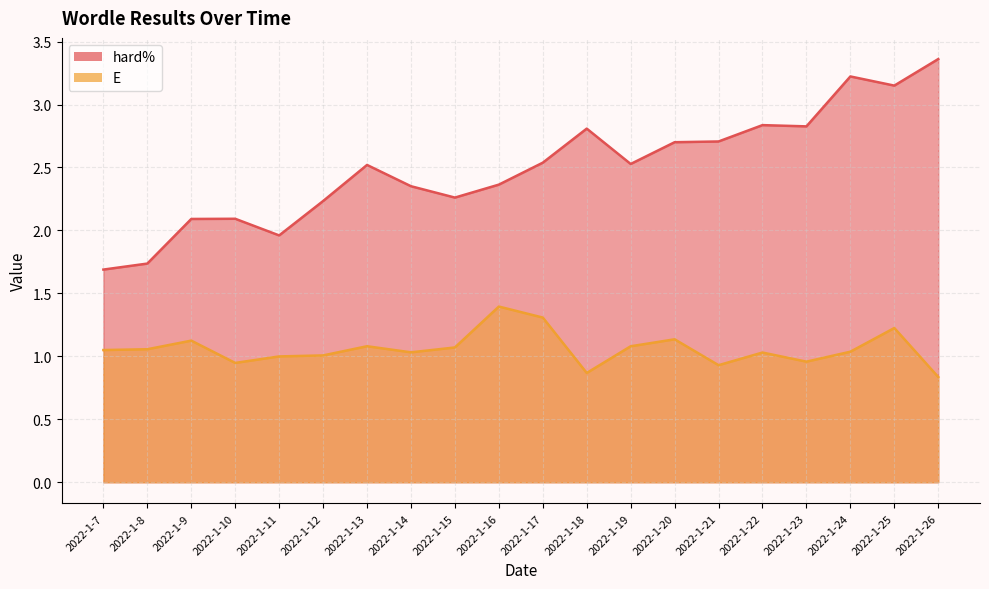

True or false: E (line) and hard% (line) cross at least once.

False